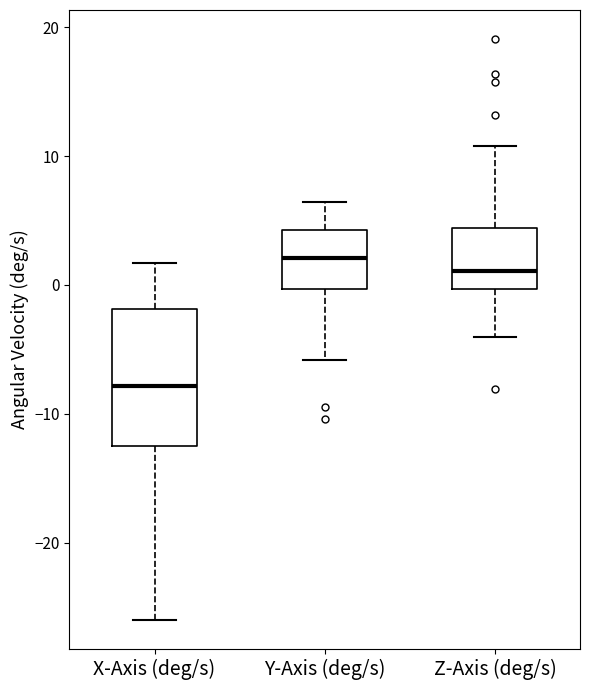

Which box is the tallest, from its lower edge to its upper edge?

X-Axis (deg/s)